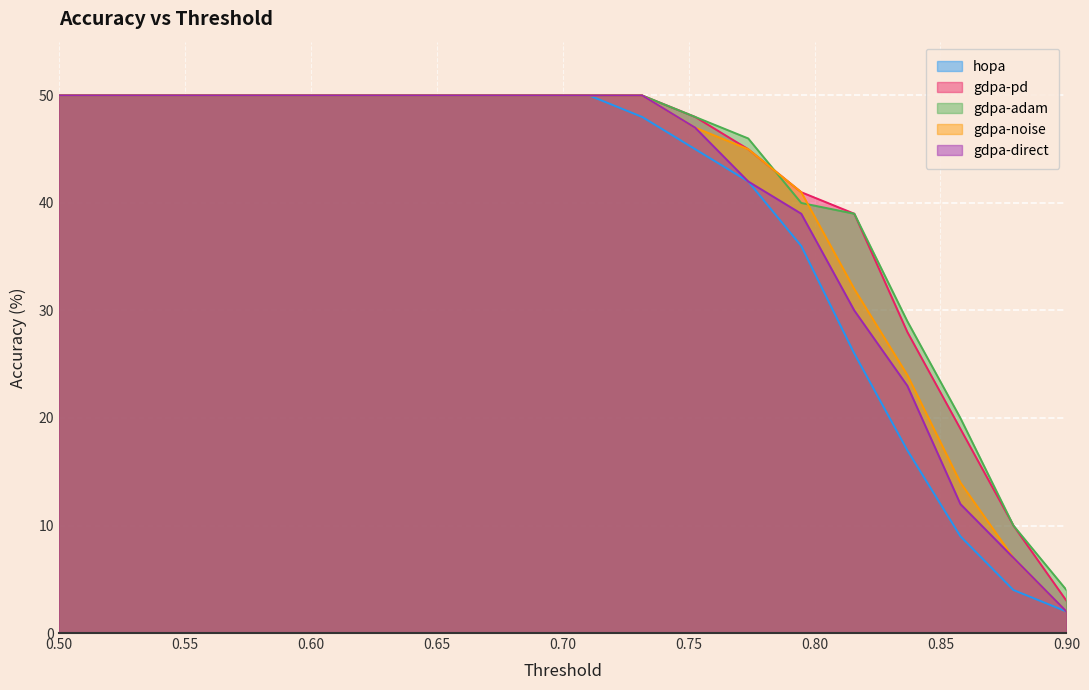

True or false: gdpa-adam has a value of 48 at 0.7526315789473684.

True